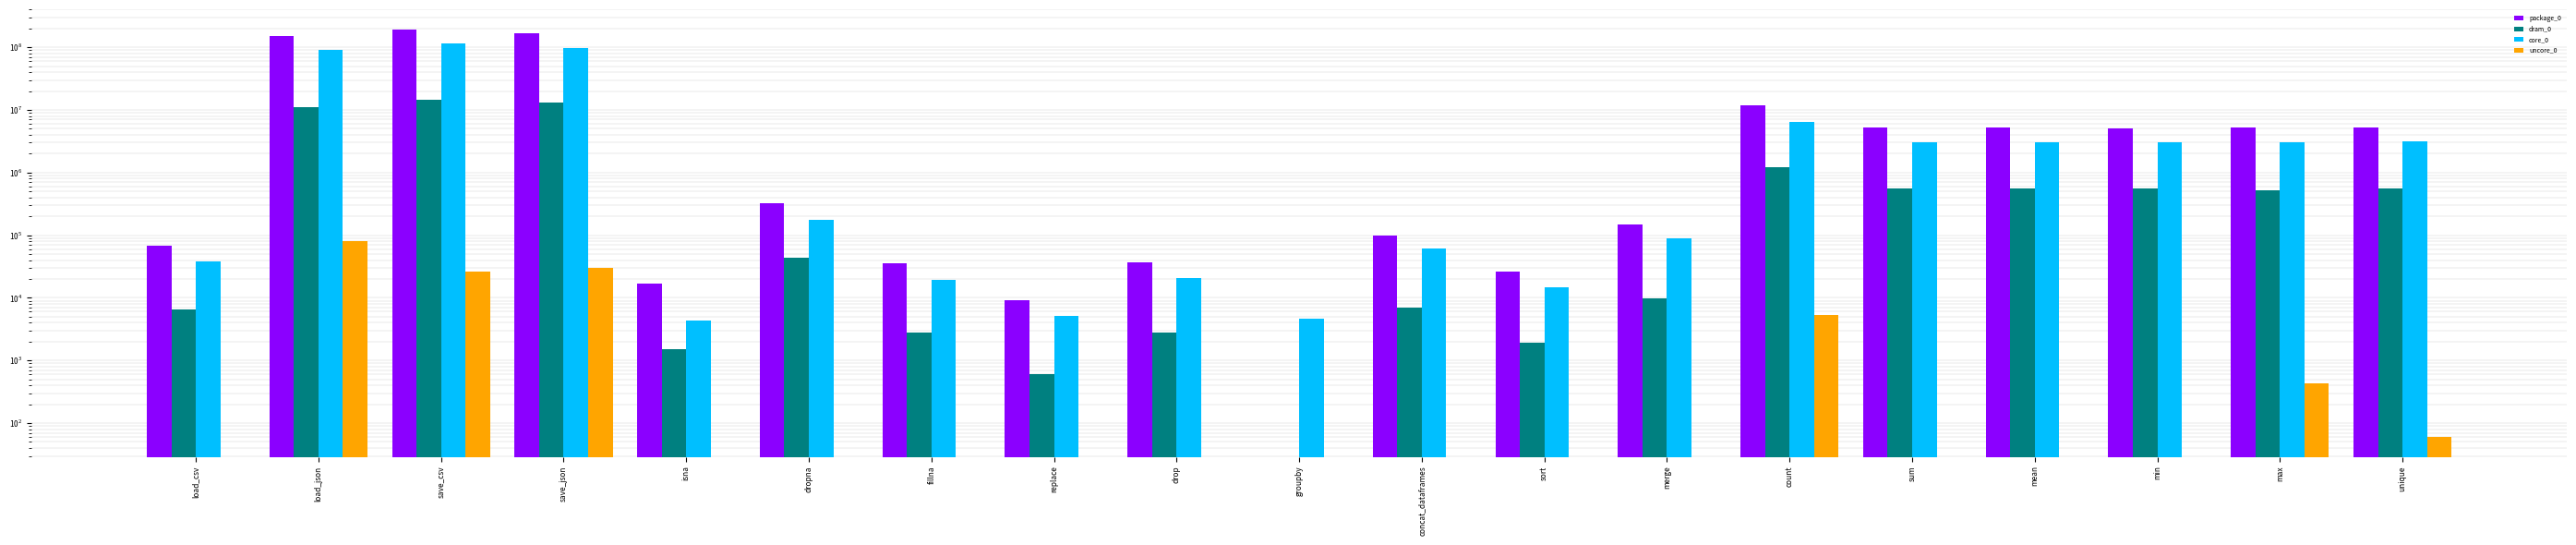

What is the difference between the highest and lowest values at unique?

5294115